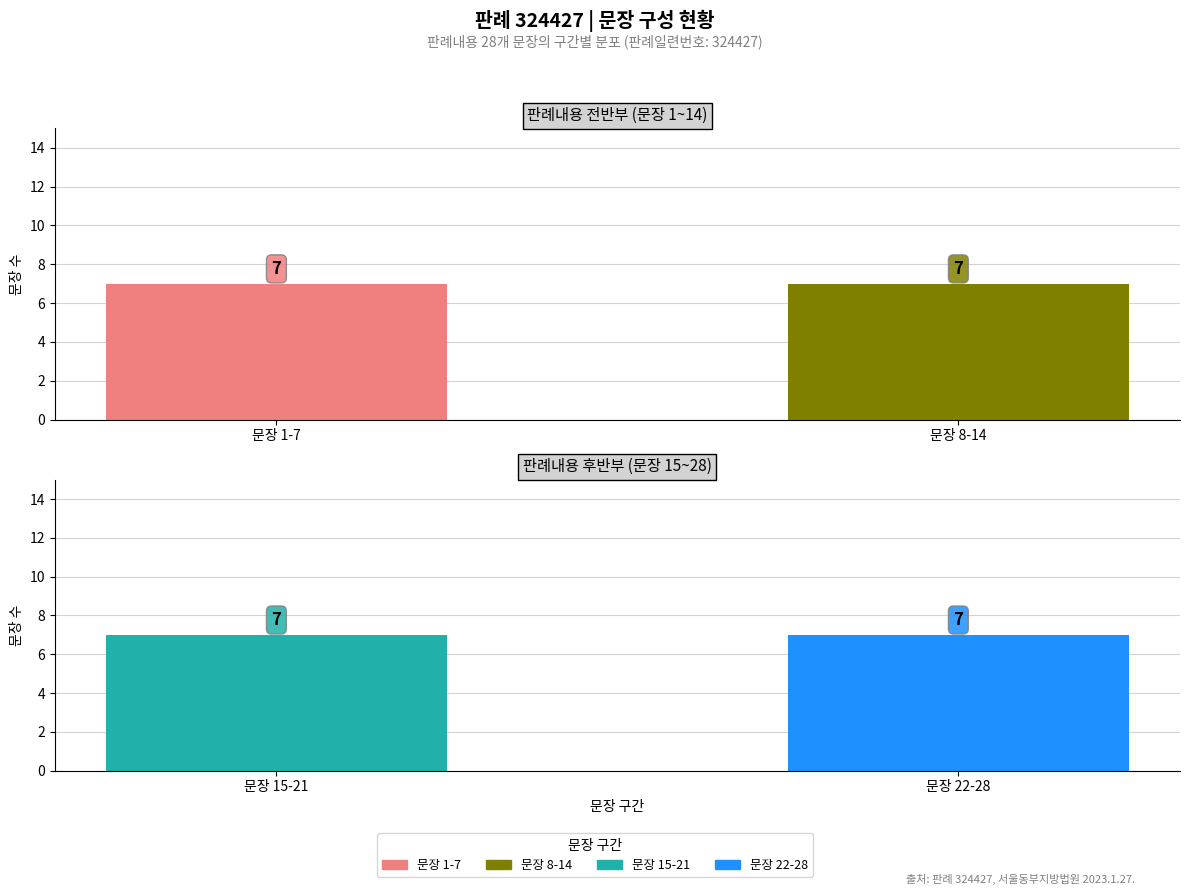

At 7, list the series in order from largest to smallest.

판례내용(22-28), 판례내용(15-21), 판례내용(8-14), 판례내용(1-7)